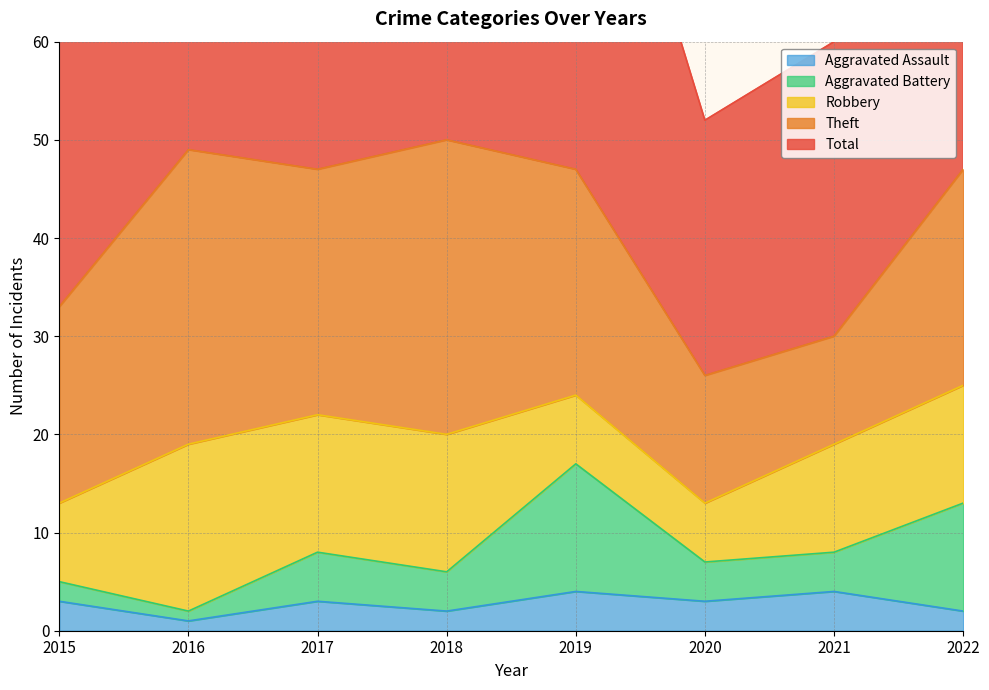

What is the difference between the second highest and minimum values in the Theft series?

19